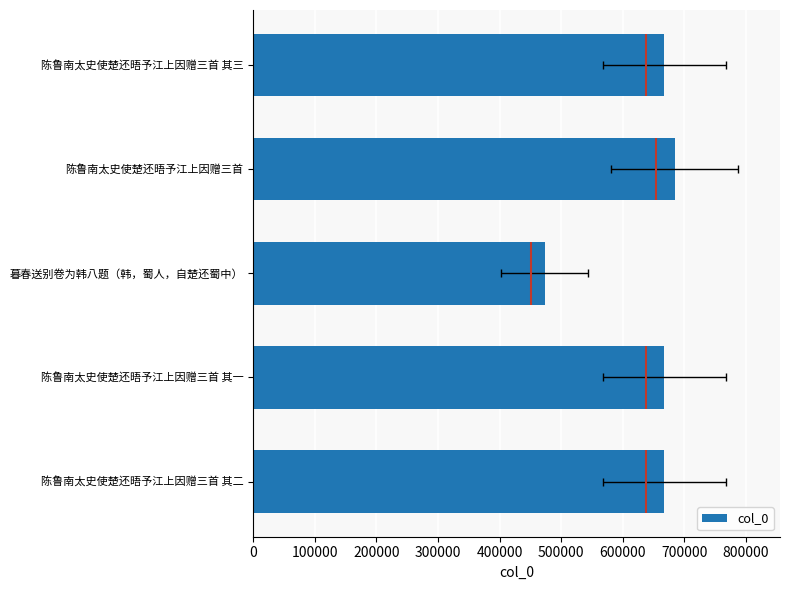

True or false: the data shows 204790 at 陈鲁南太史使楚还晤予江上因赠三首.

False